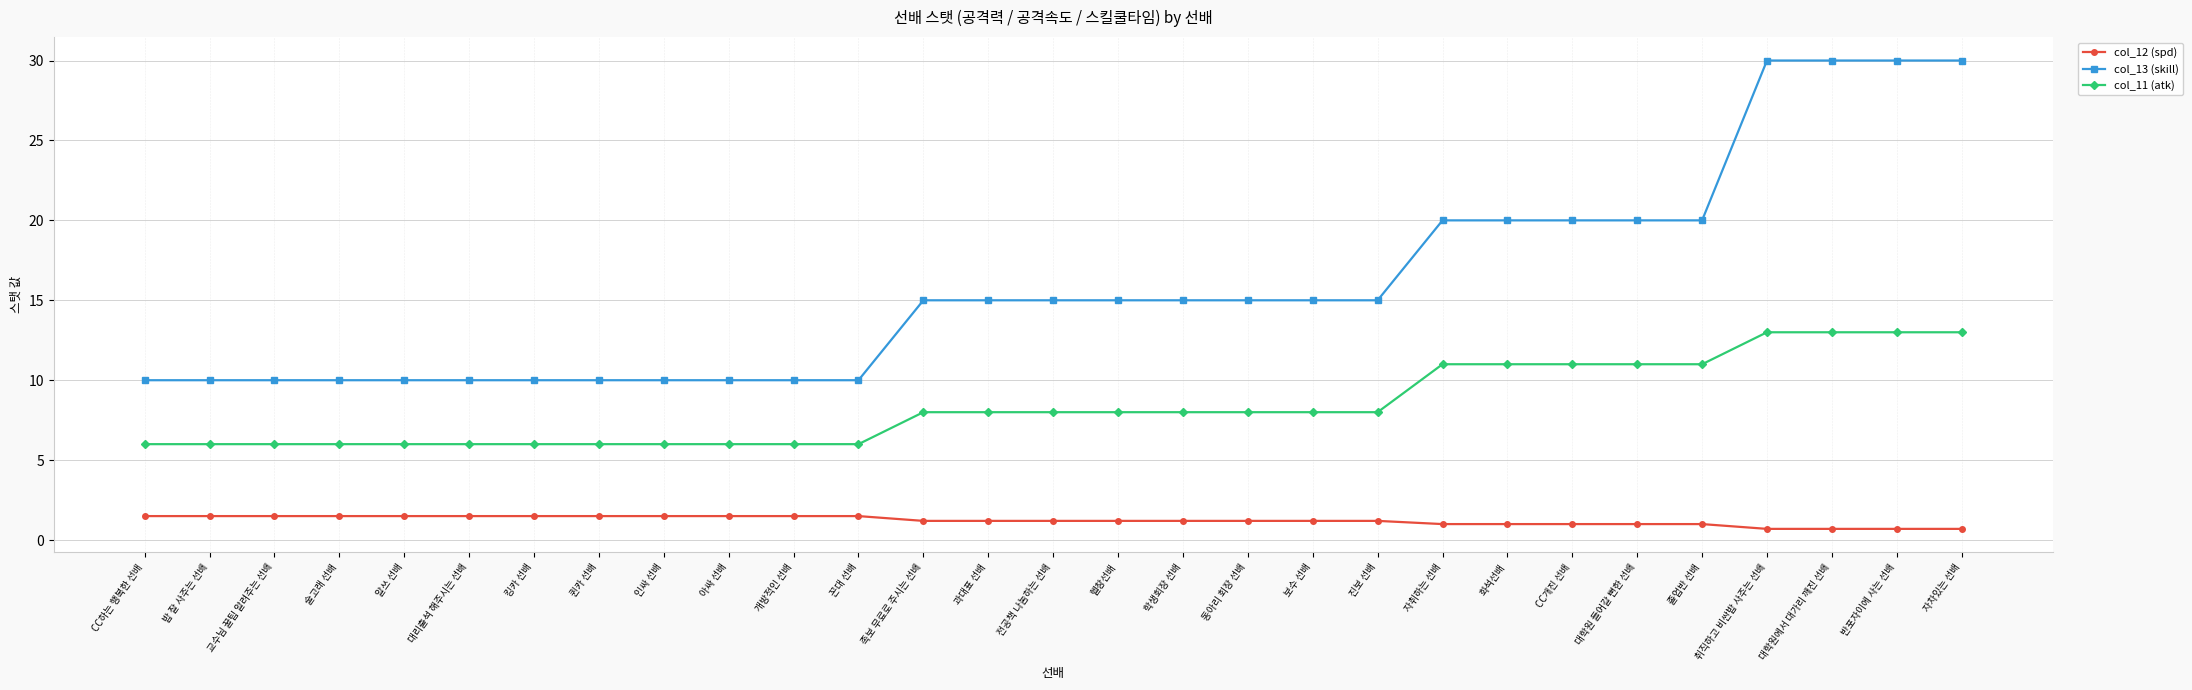

List the series in order of their overall mean, highest first.

col_13 (skill), col_11 (atk), col_12 (spd)